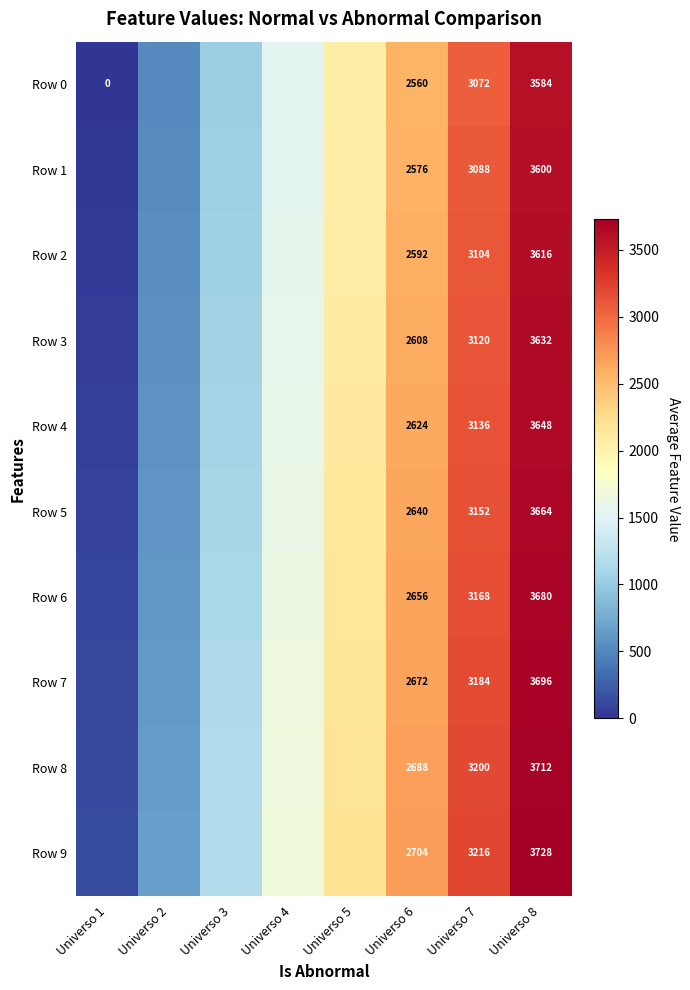

At how many categories does at least one series exceed 308?

7